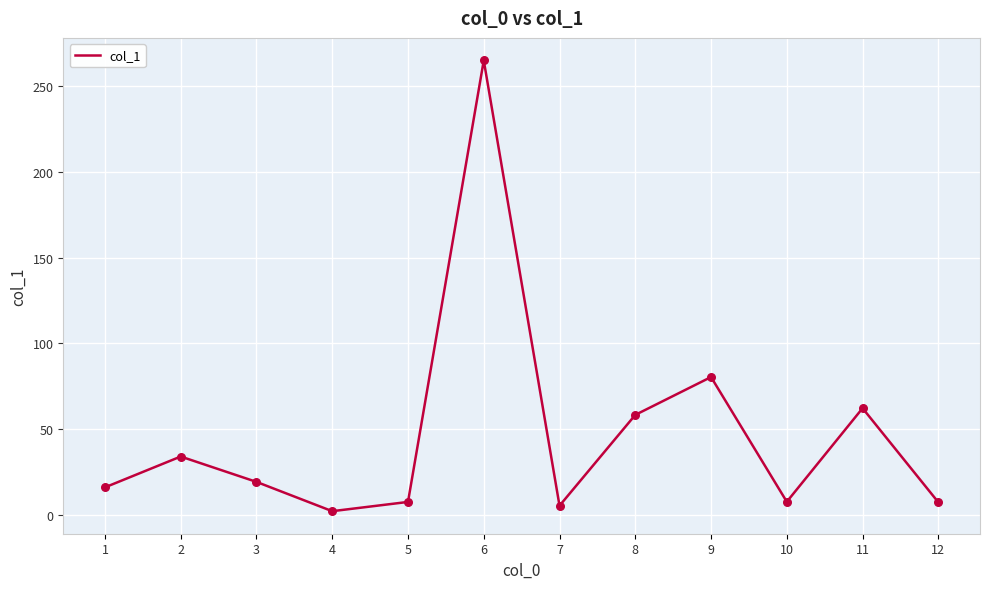

What is the change in value from 3 to 11?

+43.0